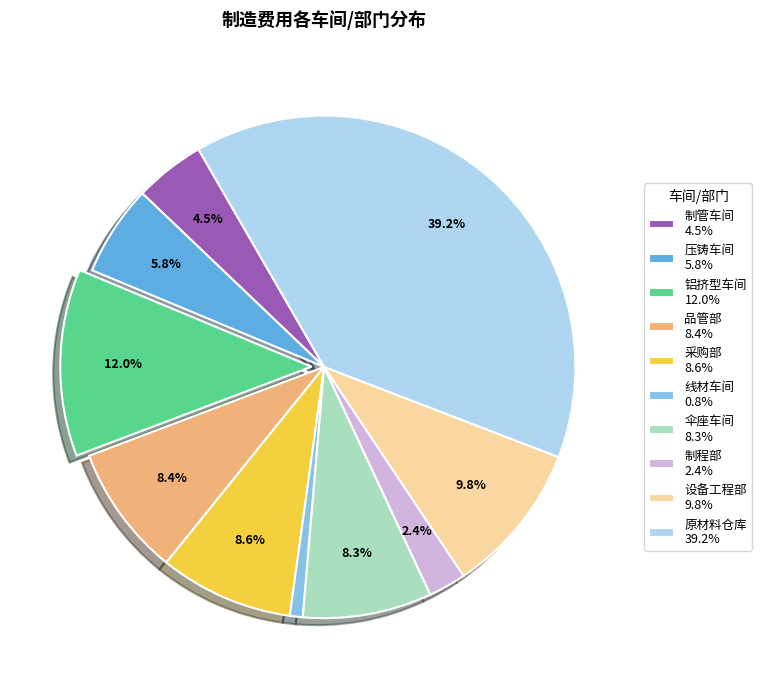

Approximately how many times larger is the value at 制程部 2.4% compared to 采购部 8.6%?

0.3